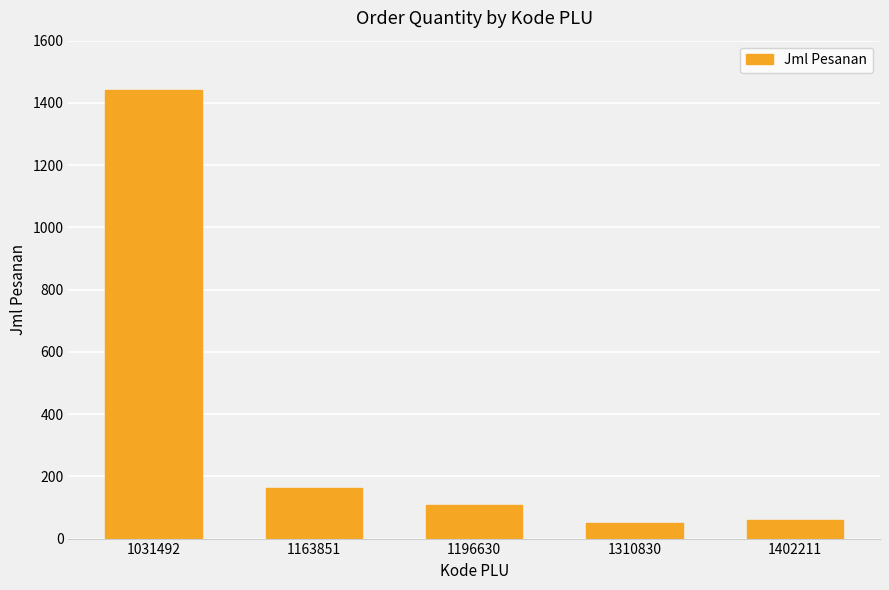

Are the bars grouped side by side (vs. stacked)?

No